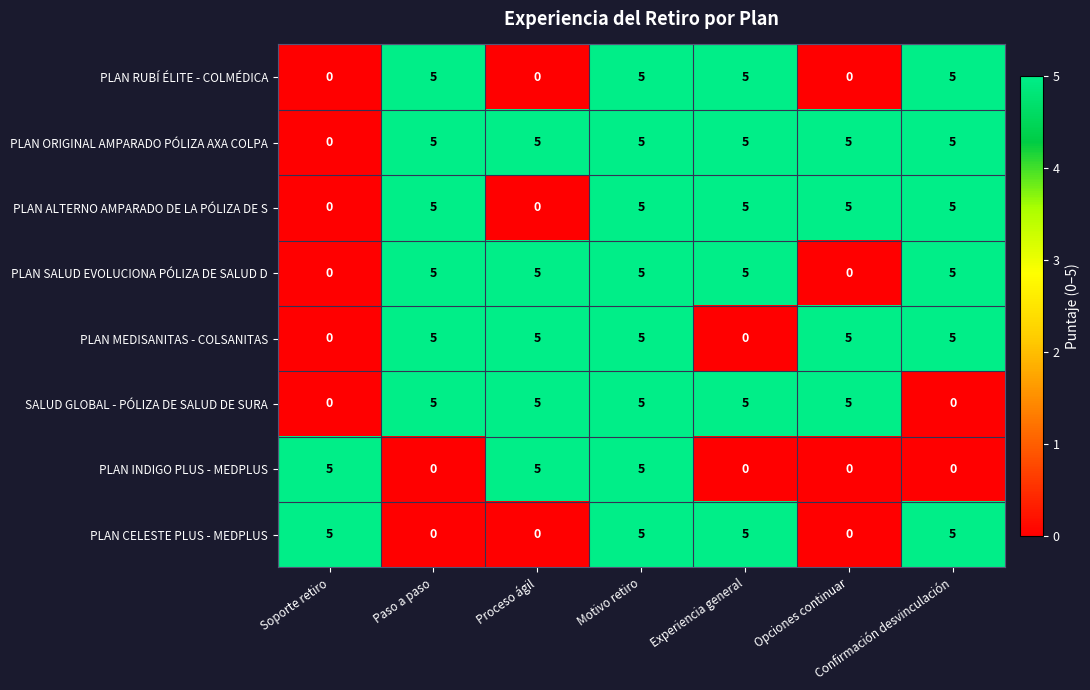

Read the PLAN SALUD EVOLUCIONA PÓLIZA DE SALUD D value at Confirmación desvinculación.

5